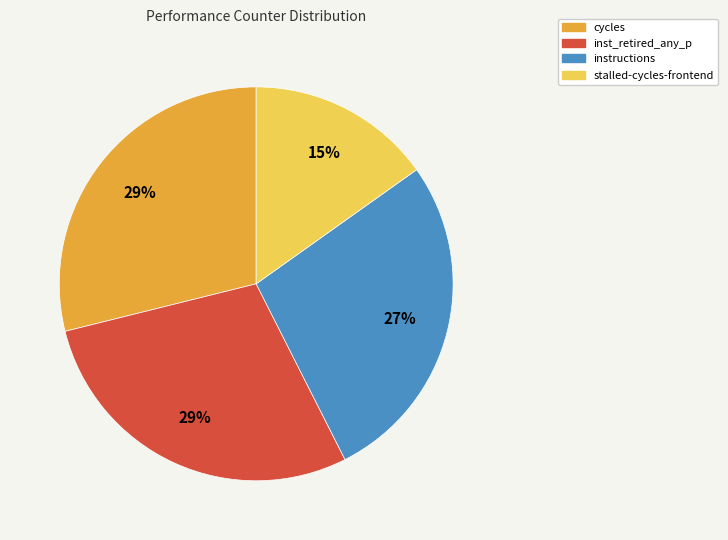

Is there a majority slice in this chart?

No